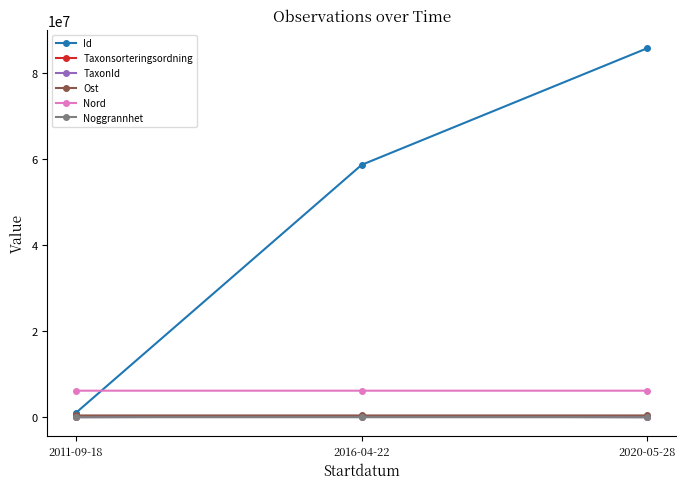

Which series changed the most between 2011-09-18 and 2016-04-22?

Id